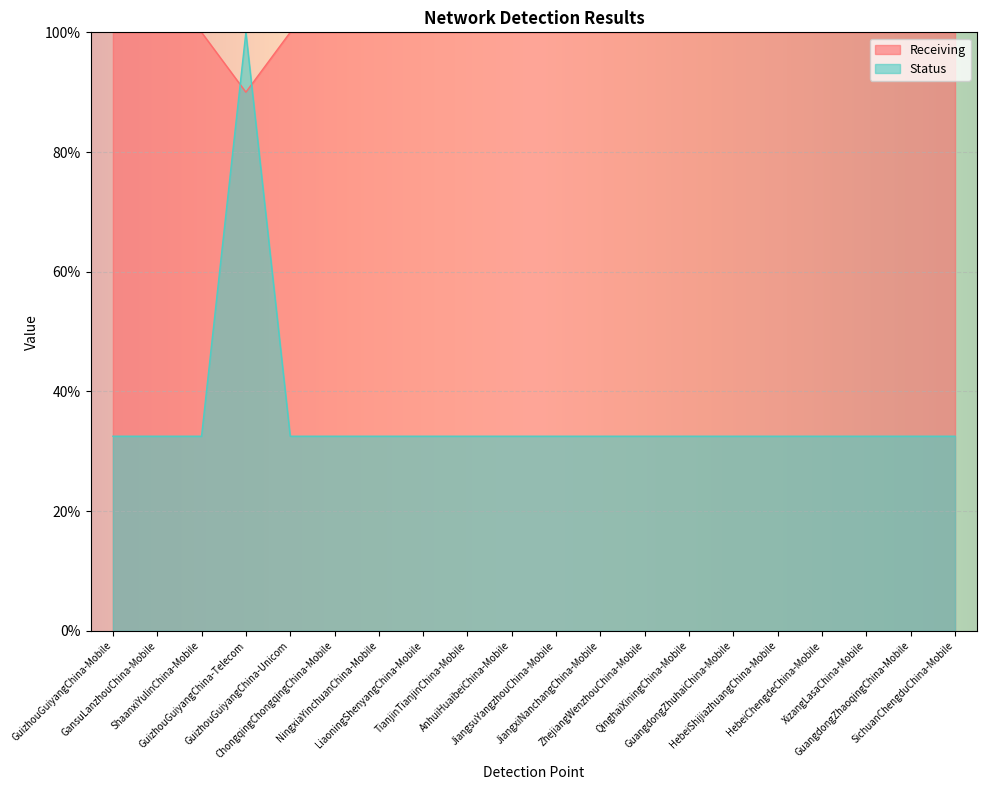

Reading left to right, extract all data points from this chart.

Receiving: GuizhouGuiyangChina-Mobile=100.0	GansuLanzhouChina-Mobile=100.0	ShaanxiYulinChina-Mobile=100.0	GuizhouGuiyangChina-Telecom=90.0	GuizhouGuiyangChina-Unicom=100.0	ChongqingChongqingChina-Mobile=100.0	NingxiaYinchuanChina-Mobile=100.0	LiaoningShenyangChina-Mobile=100.0	TianjinTianjinChina-Mobile=100.0	AnhuiHuaibeiChina-Mobile=100.0	JiangsuYangzhouChina-Mobile=100.0	JiangxiNanchangChina-Mobile=100.0	ZhejiangWenzhouChina-Mobile=100.0	QinghaiXiningChina-Mobile=100.0	GuangdongZhuhaiChina-Mobile=100.0	HebeiShijiazhuangChina-Mobile=100.0	HebeiChengdeChina-Mobile=100.0	XizangLasaChina-Mobile=100.0	GuangdongZhaoqingChina-Mobile=100.0	SichuanChengduChina-Mobile=100.0
Status: GuizhouGuiyangChina-Mobile=32.5	GansuLanzhouChina-Mobile=32.5	ShaanxiYulinChina-Mobile=32.5	GuizhouGuiyangChina-Telecom=100.0	GuizhouGuiyangChina-Unicom=32.5	ChongqingChongqingChina-Mobile=32.5	NingxiaYinchuanChina-Mobile=32.5	LiaoningShenyangChina-Mobile=32.5	TianjinTianjinChina-Mobile=32.5	AnhuiHuaibeiChina-Mobile=32.5	JiangsuYangzhouChina-Mobile=32.5	JiangxiNanchangChina-Mobile=32.5	ZhejiangWenzhouChina-Mobile=32.5	QinghaiXiningChina-Mobile=32.5	GuangdongZhuhaiChina-Mobile=32.5	HebeiShijiazhuangChina-Mobile=32.5	HebeiChengdeChina-Mobile=32.5	XizangLasaChina-Mobile=32.5	GuangdongZhaoqingChina-Mobile=32.5	SichuanChengduChina-Mobile=32.5